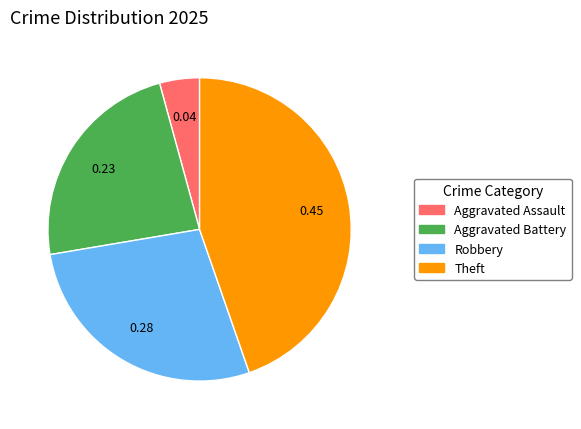

Between Aggravated Assault and Aggravated Battery, which is larger?

Aggravated Battery